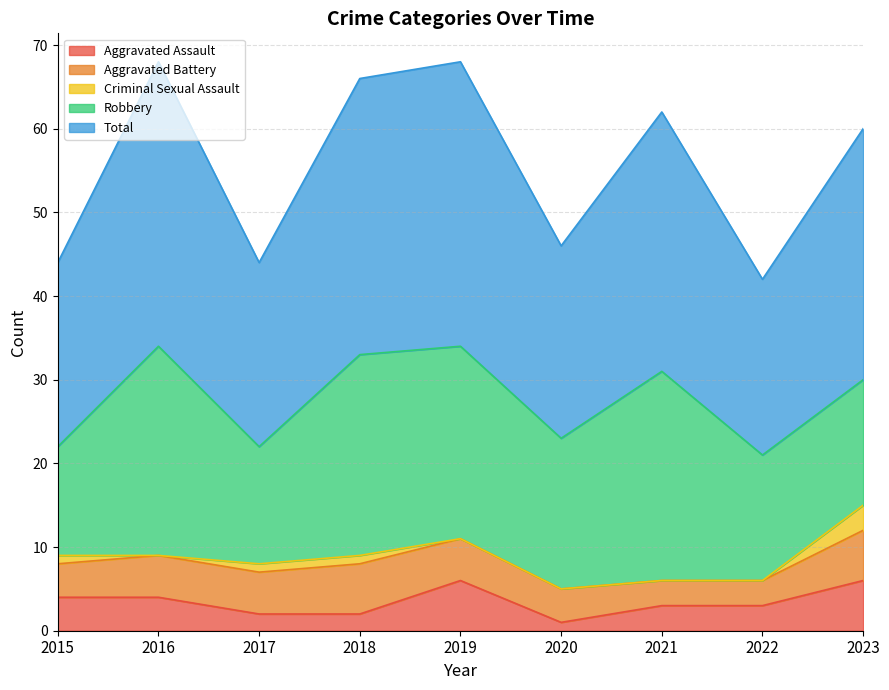

At which label does Aggravated Assault first exceed 3?

2015